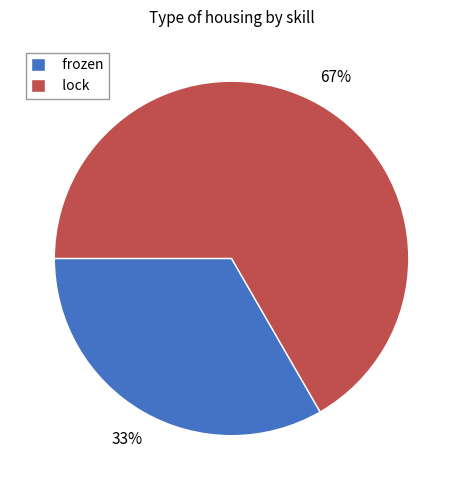

What is the majority slice?

lock